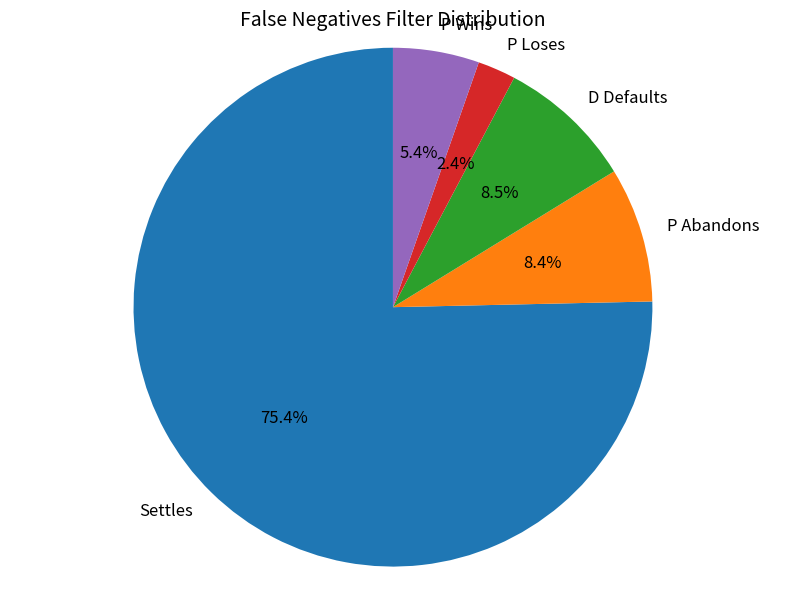

Combined, do Settles and P Abandons account for over 50%?

Yes